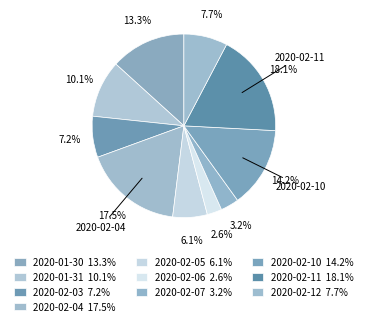

Count the number of slices in the pie.

10